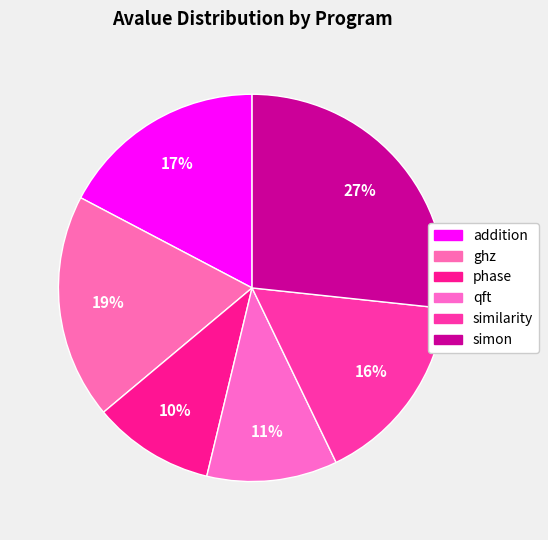

Is it true that addition is 9% of the pie?

False